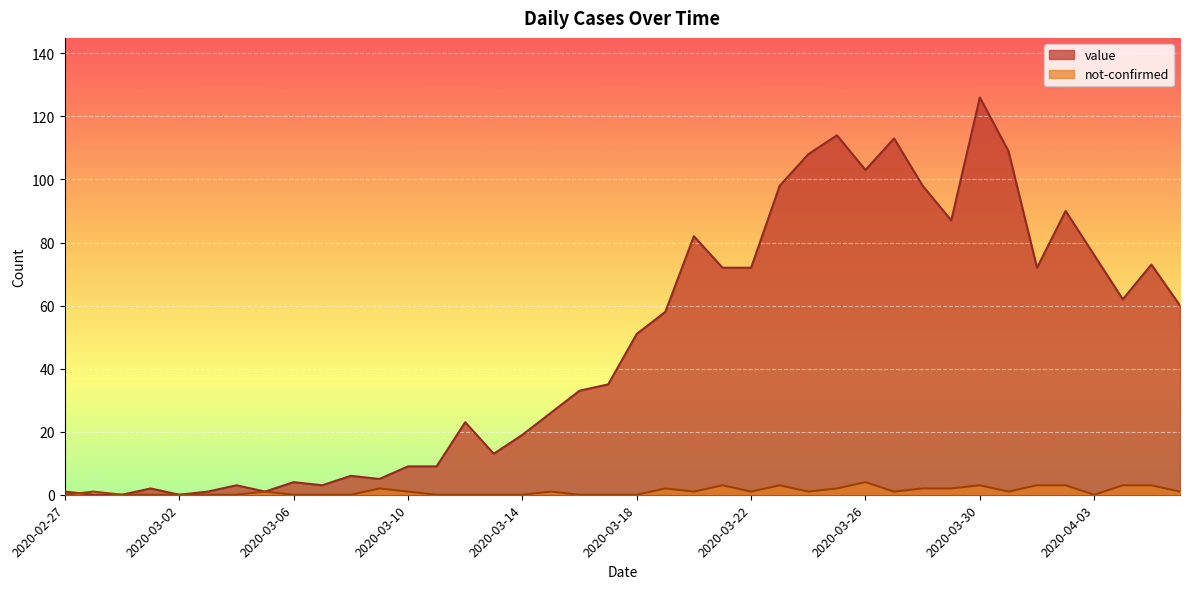

What is the spread (max minus min) of values at 2020-03-24?

107